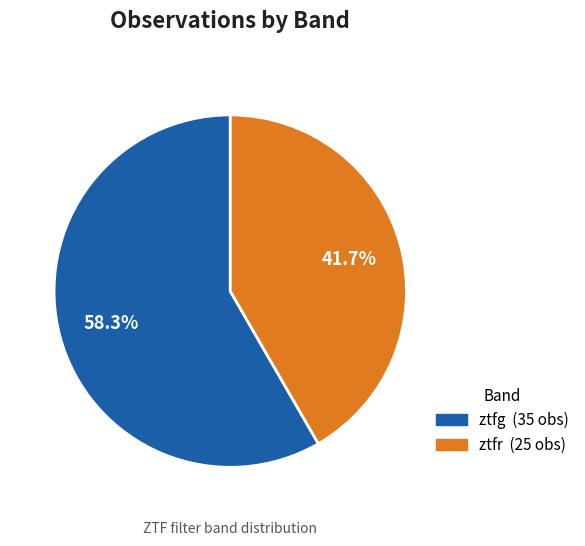

Rank the categories by value from highest to lowest.

ztfg, ztfr